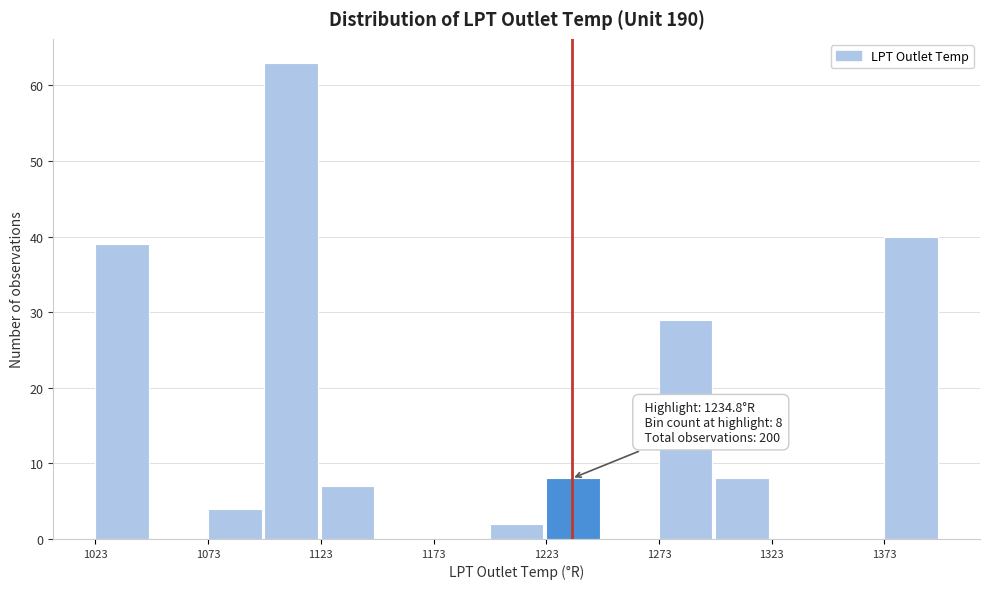

Read against the x-axis, roughly where is the centre of the tallest bar?

1110